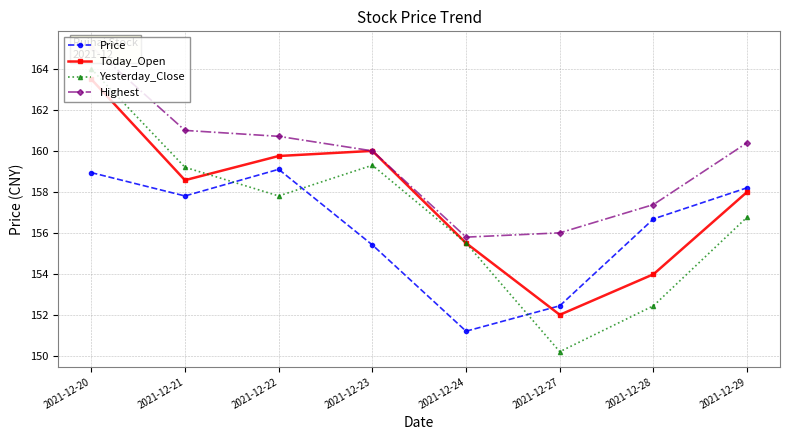

The value of Price at 2021-12-24 is 151.2. True or false?

True